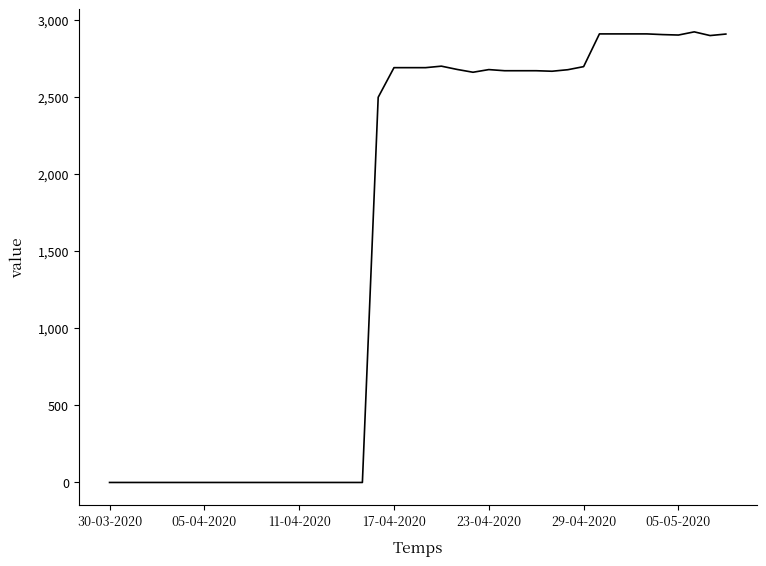

What is the difference between the maximum and minimum values?

2925.3